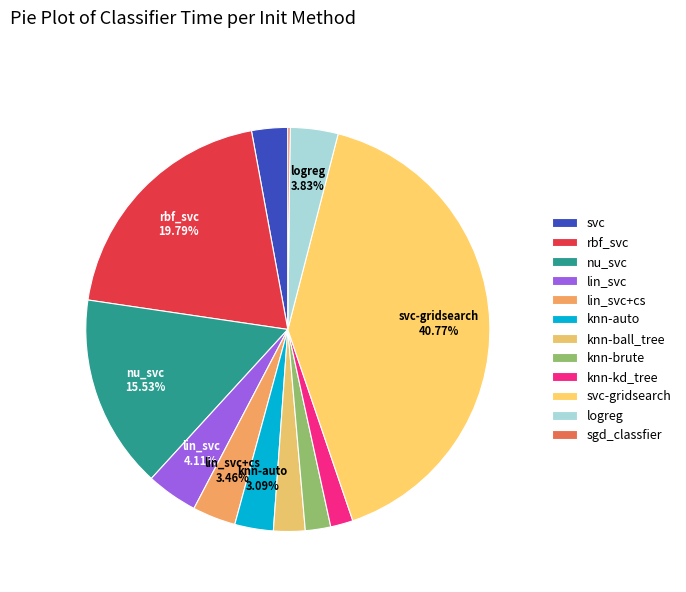

Is there any slice that represents more than half of the pie?

No